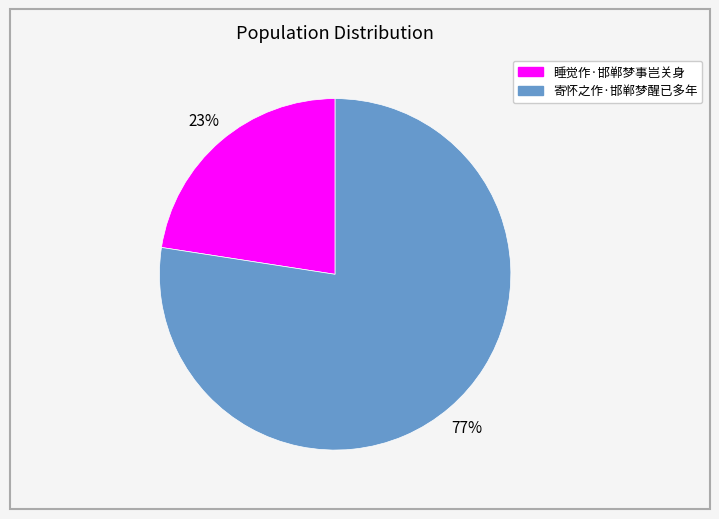

Between 睡觉作·邯郸梦事岂关身 and 寄怀之作·邯郸梦醒已多年, which is larger?

寄怀之作·邯郸梦醒已多年